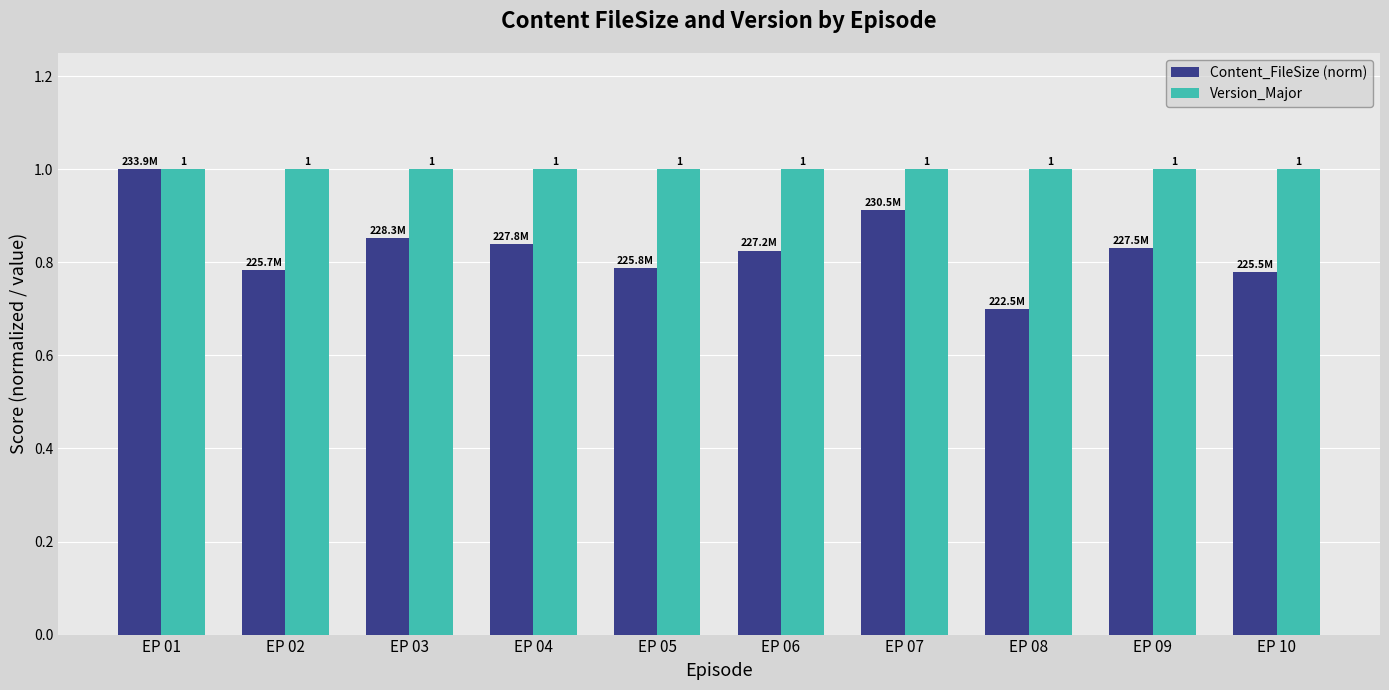

How many bars are there in total?

20